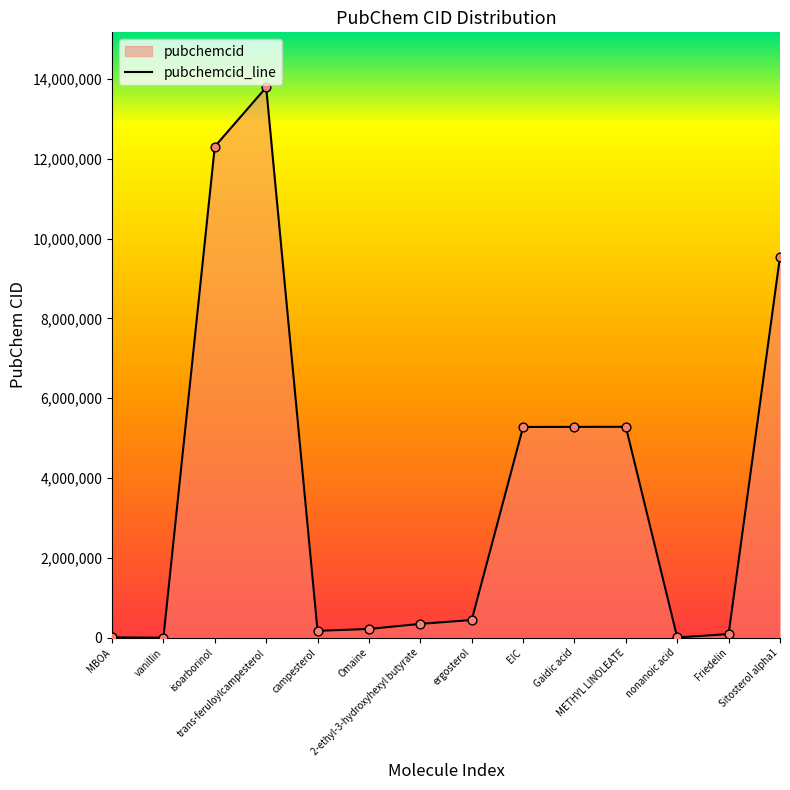

Which has a higher value, EIC or Gaidic acid?

Gaidic acid